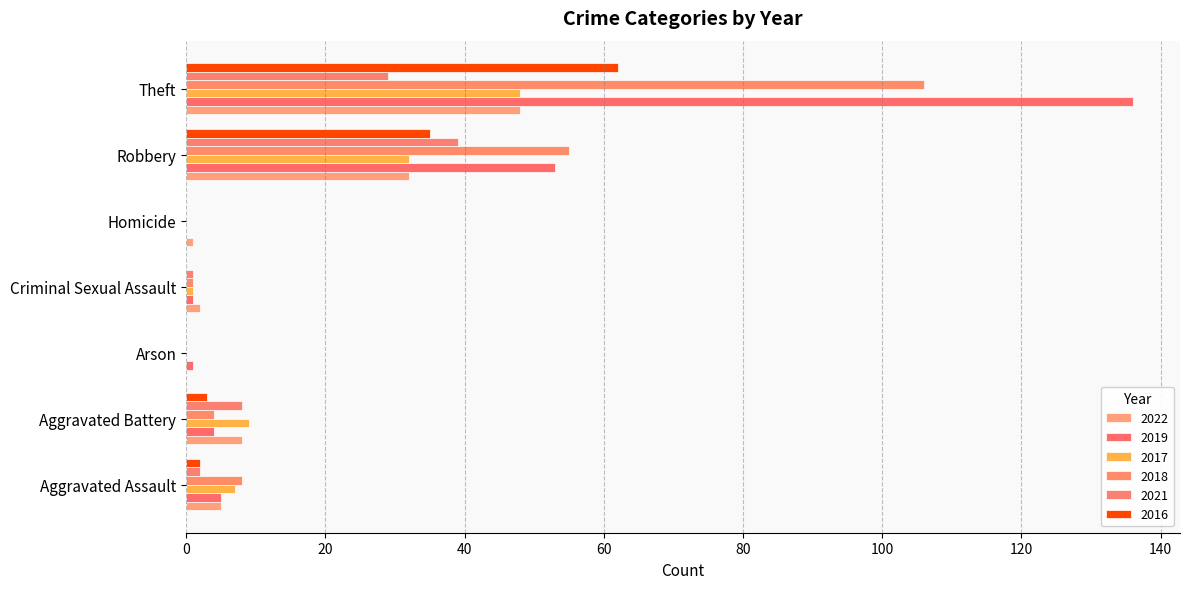

How many data points does each series have?

7